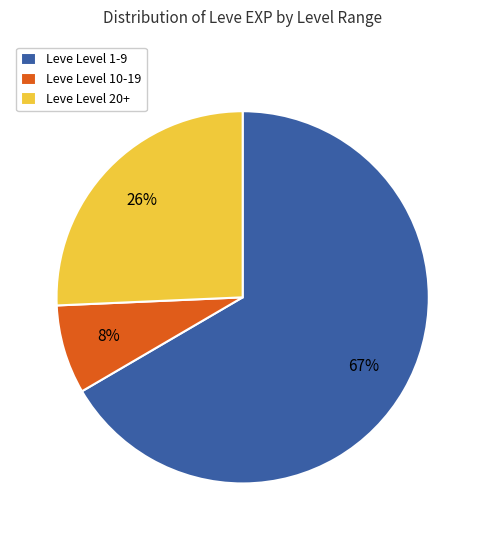

To the nearest percent, what is the average slice percentage?

33%